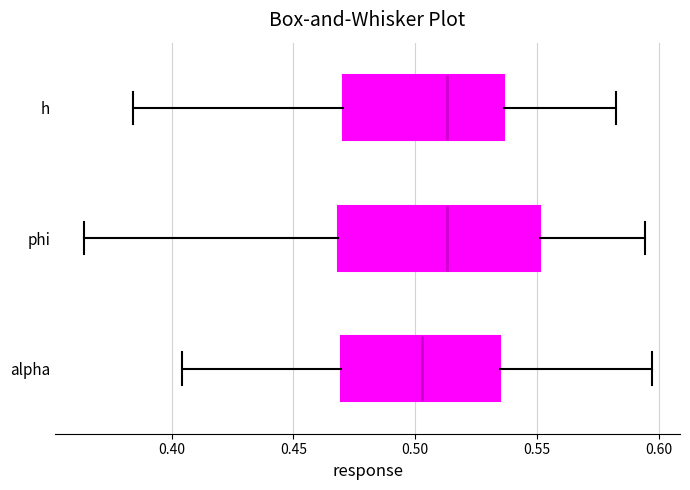

Where does the median line of the box for phi sit on the x-axis? The values are not printed on the chart, so give them approximately, as read against the axis.

0.515